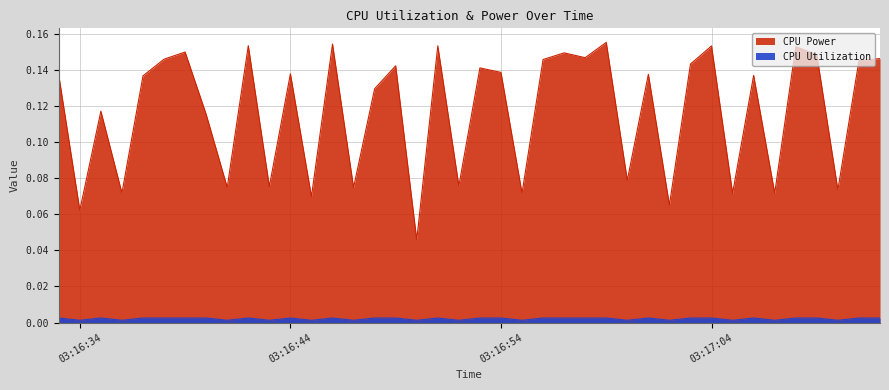

Where is the first local maximum for CPU Utilization?

2025-04-10 03:16:35